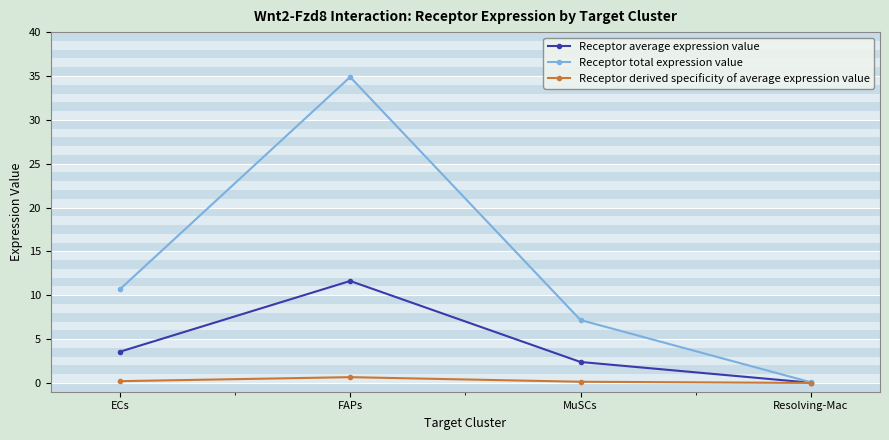

What is the sum of all Receptor total expression value values?

52.8